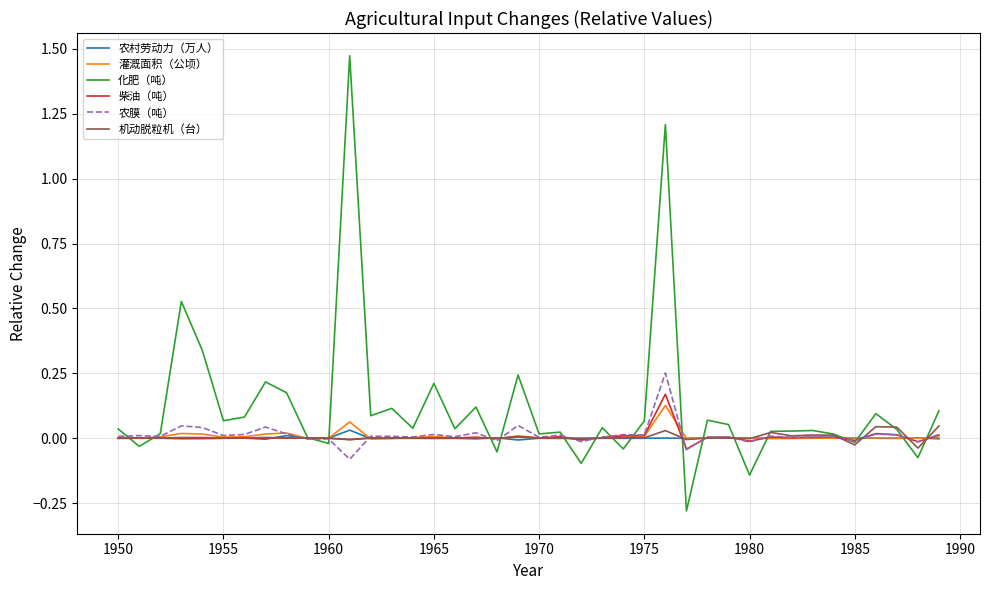

Which series has the largest total across all categories?

化肥（吨）